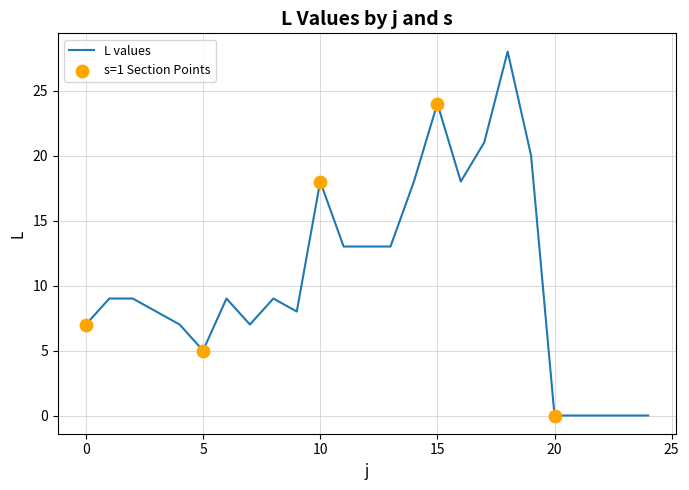

What is the greatest value displayed?

28